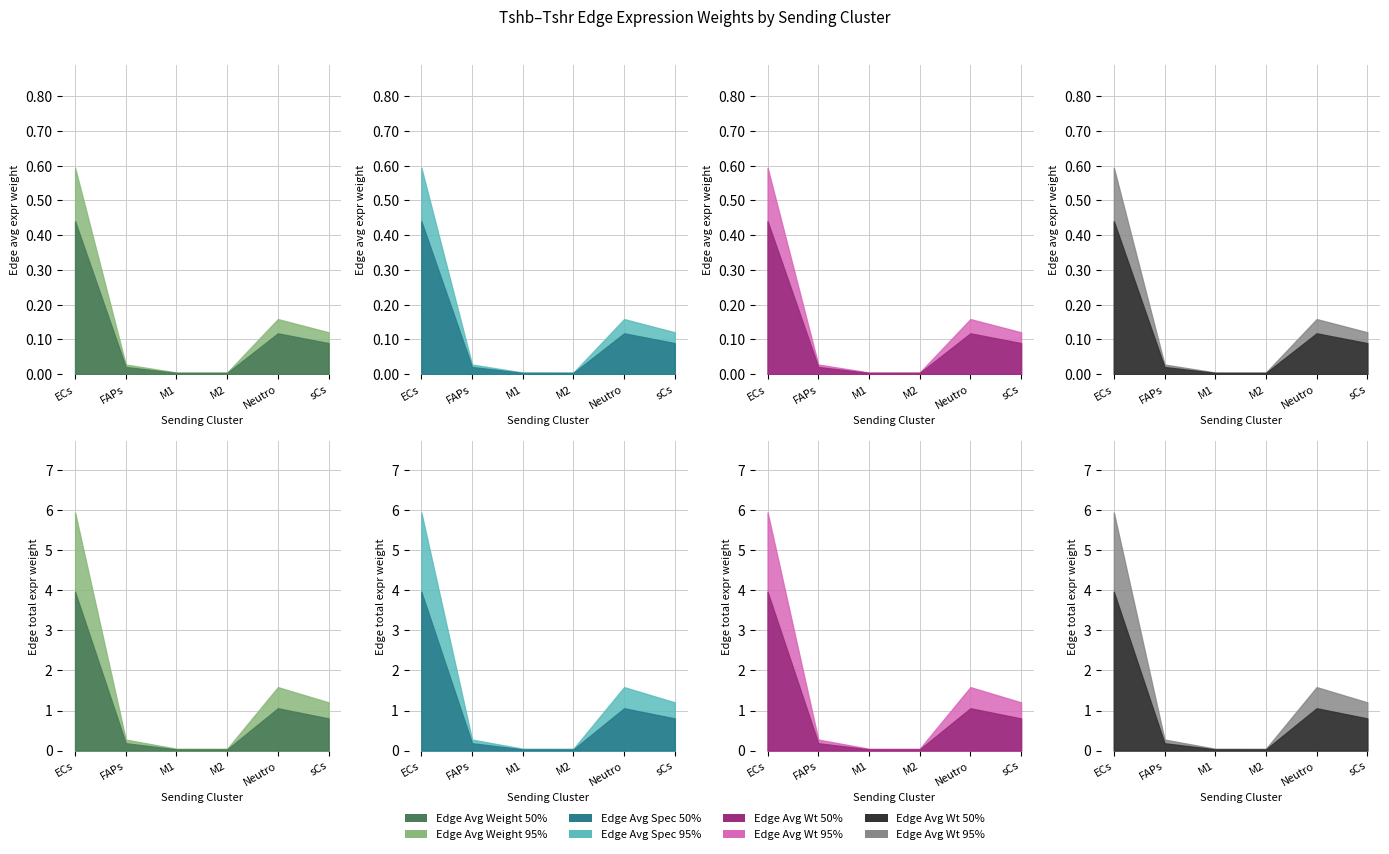

Where is the first local minimum for Ligand total expression value?

M2